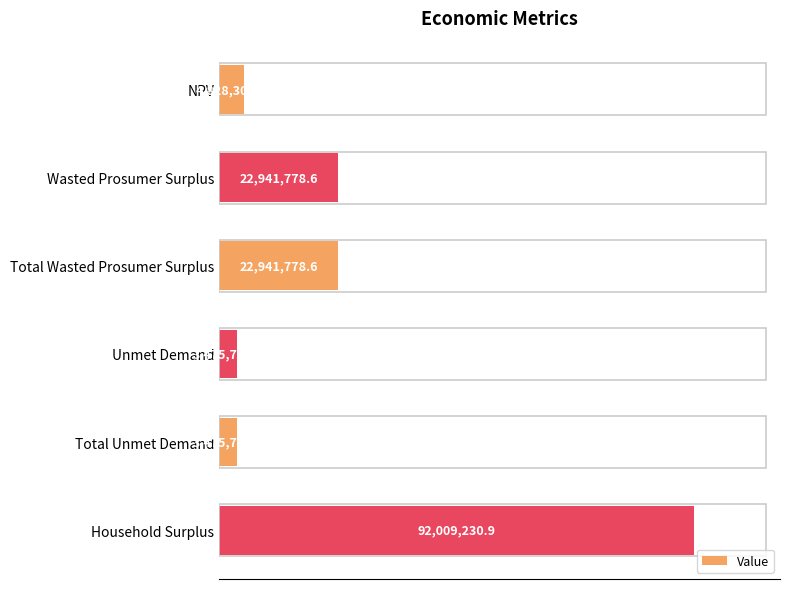

Are the bars horizontal?

Yes